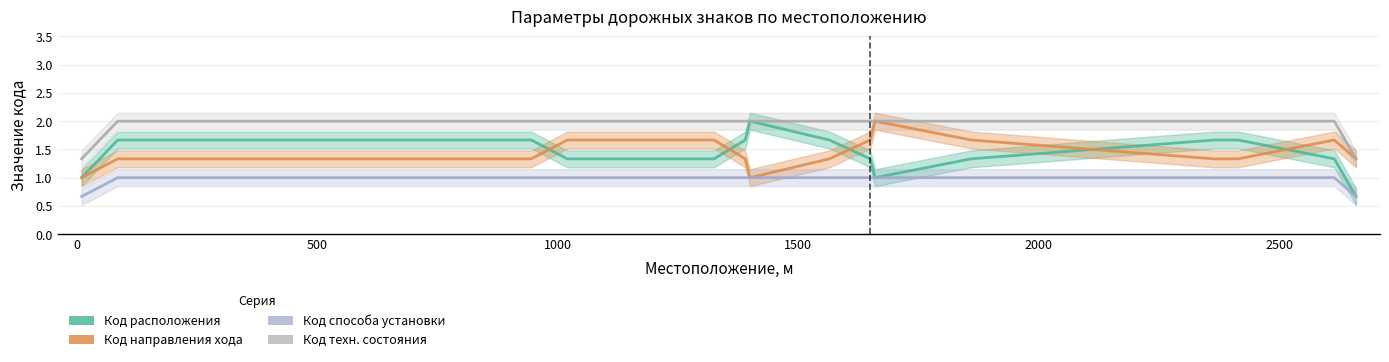

Is this an area chart (filled region under the line)?

No